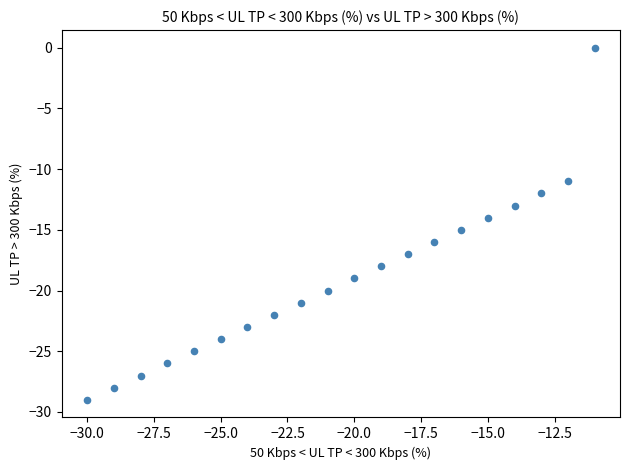

What is the range of X values (max minus min)?

19